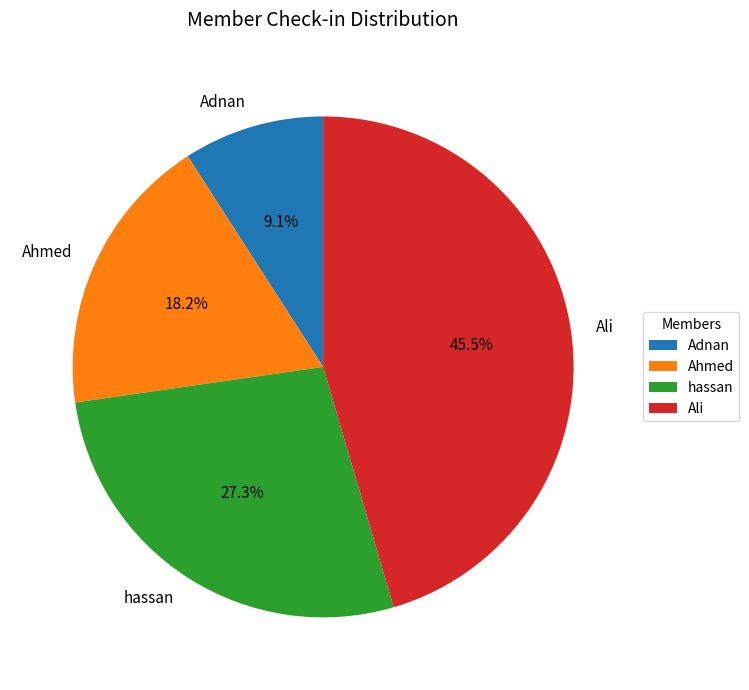

Combined, what portion of the pie is Ahmed and Ali?

63.6%